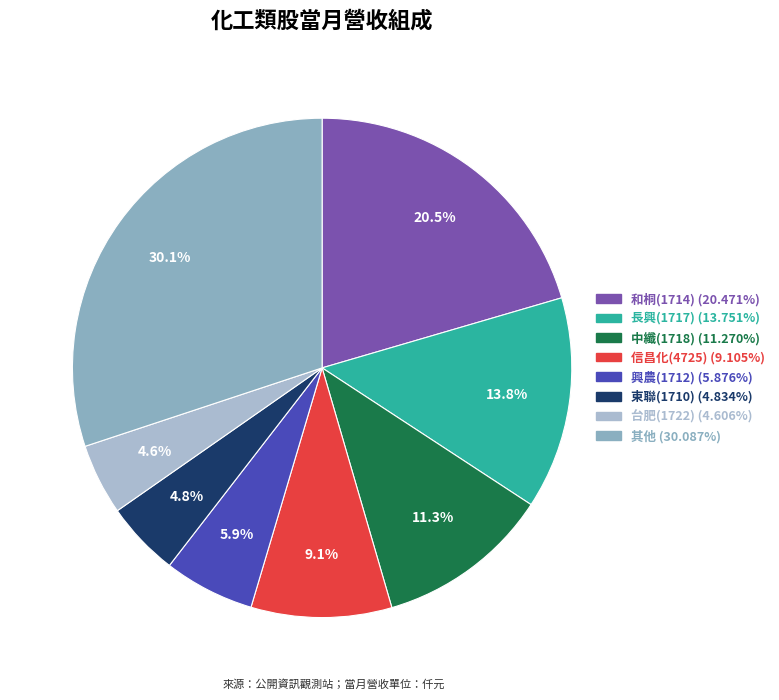

Count the number of slices in the pie.

8